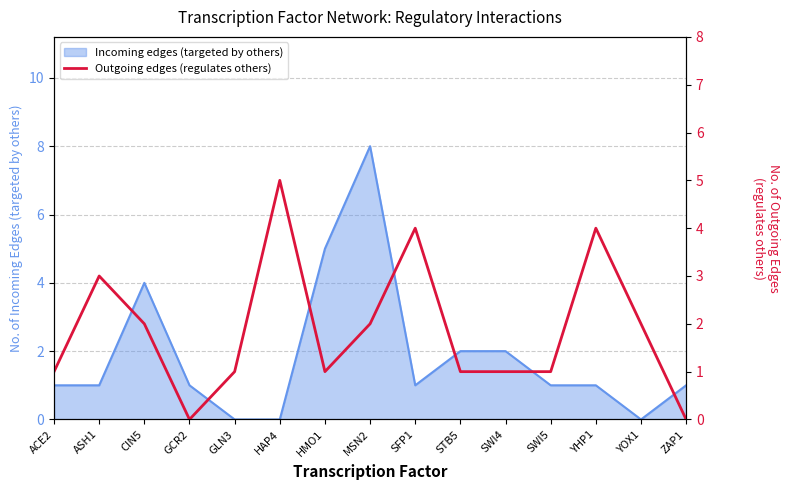

Rank the categories by value from lowest to highest.

GCR2, ZAP1, ACE2, GLN3, HMO1, STB5, SWI4, SWI5, CIN5, MSN2, YOX1, ASH1, SFP1, YHP1, HAP4